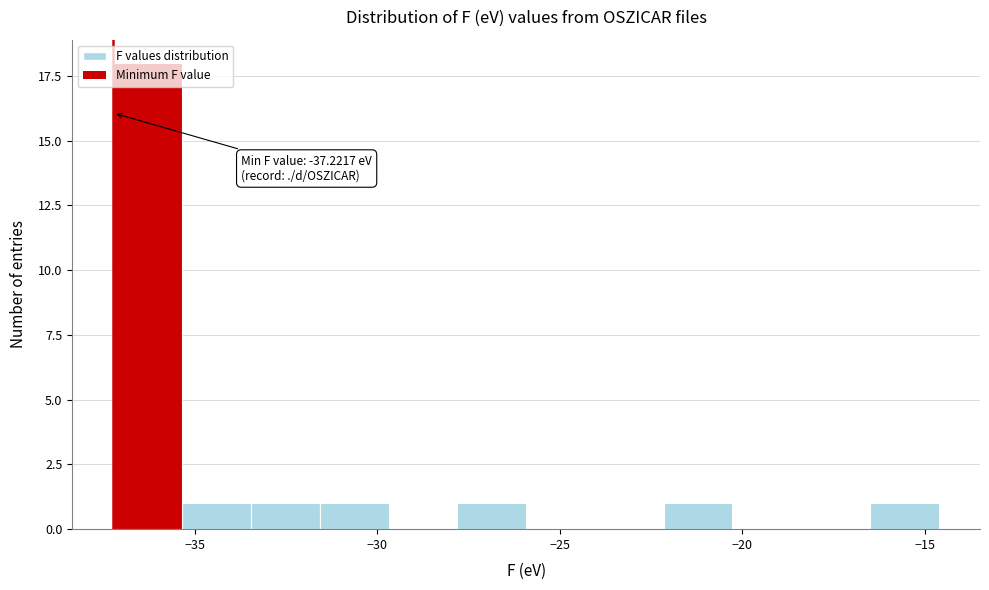

Around what value on the x-axis is the tallest bar? Give the approximate position of its centre, as read against the axis.

-36.5